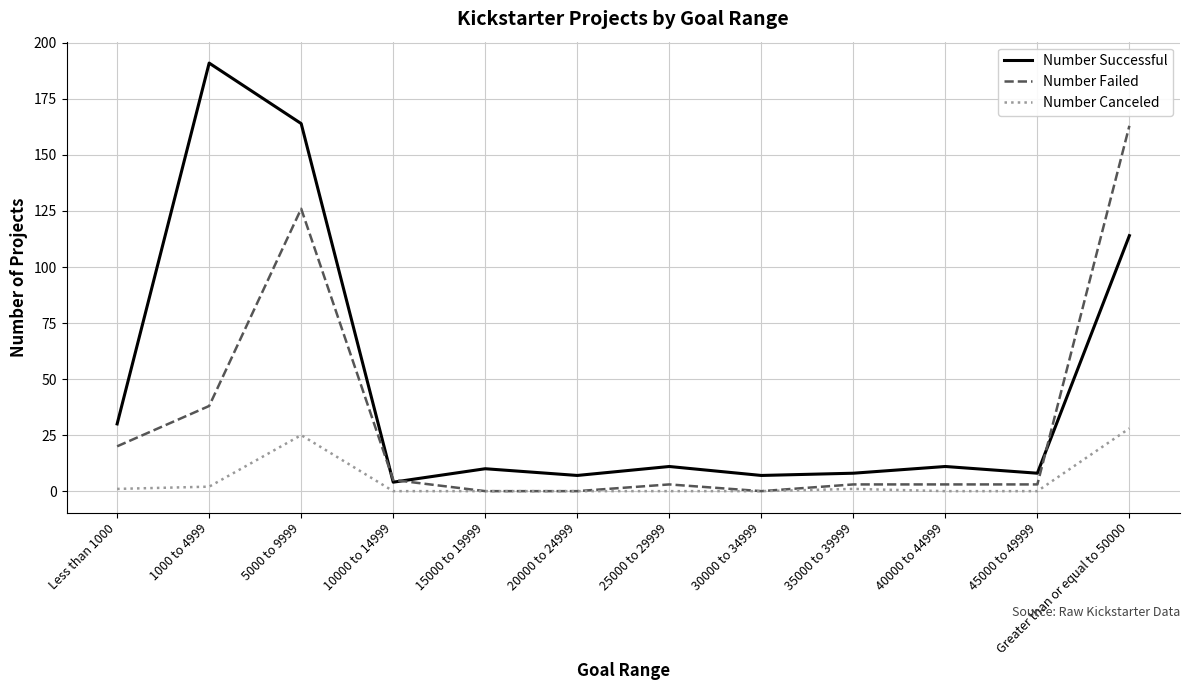

What is the total value across all series at 35000 to 39999?

12